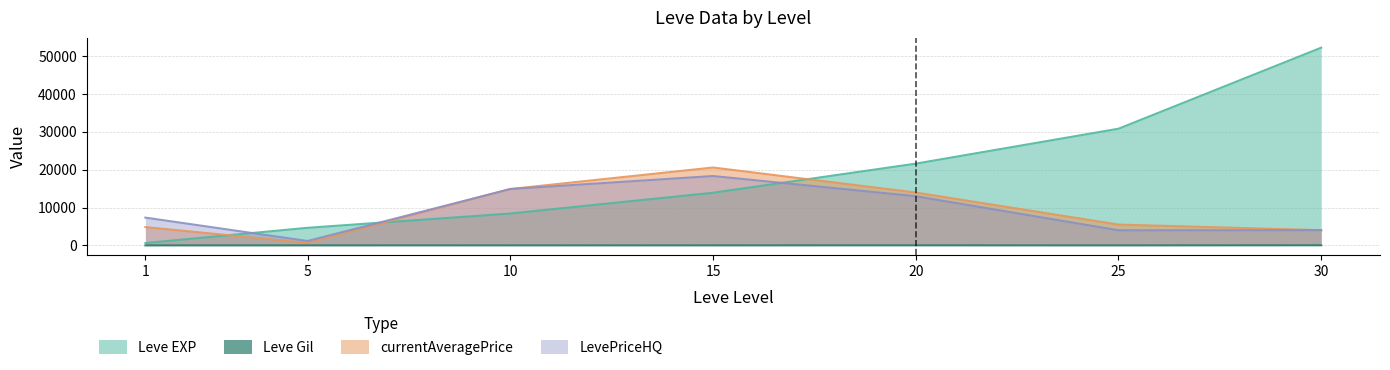

Is the value of Leve Gil at 5 greater than the value of Leve EXP at 1?

No